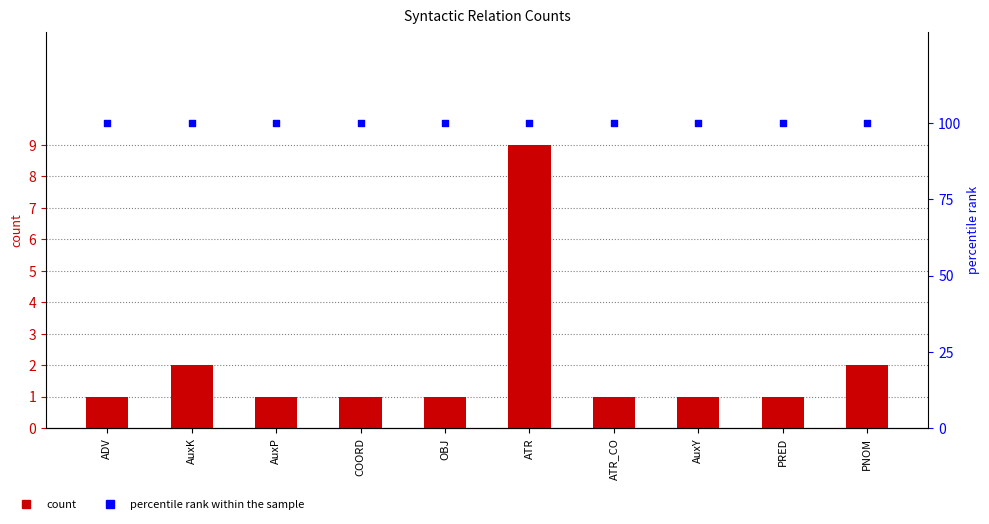

Which series contains the lowest Y value?

count